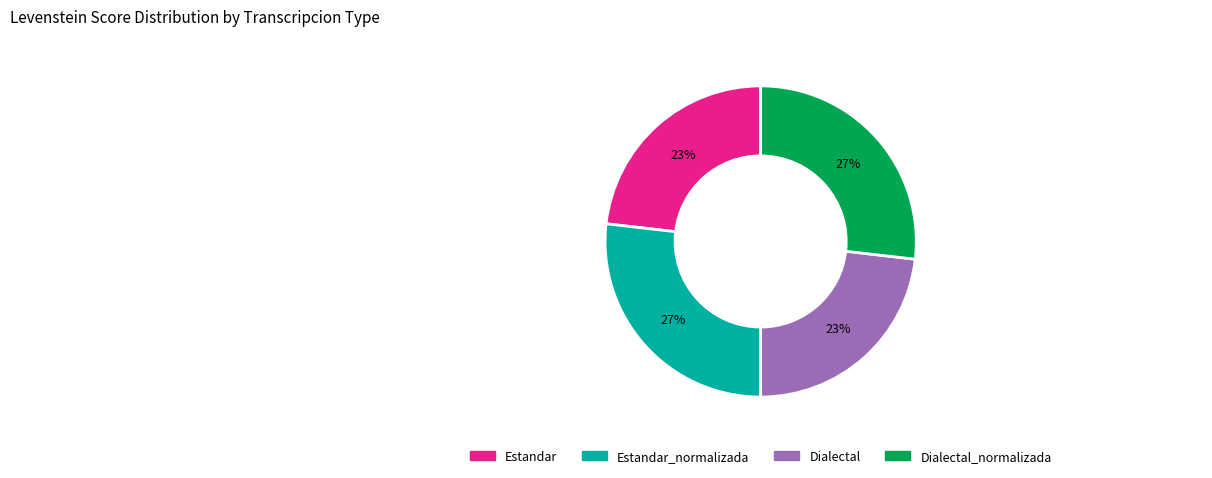

How many segments does this pie chart have?

4